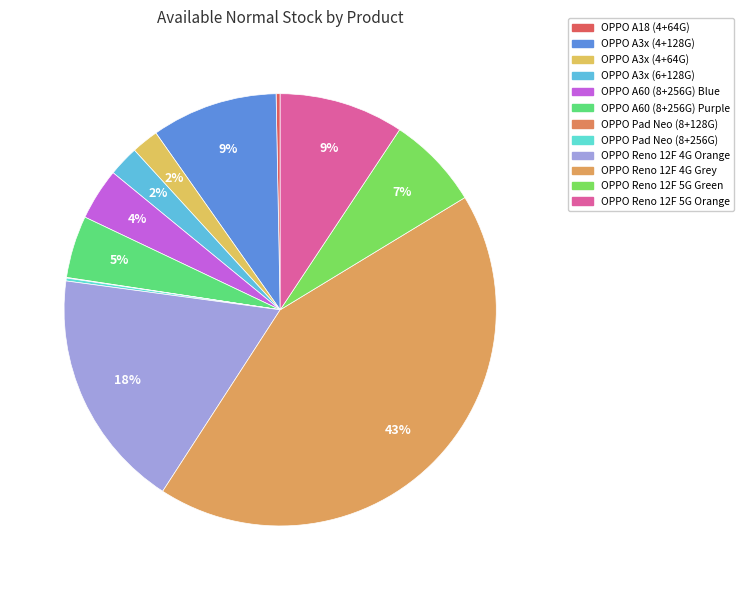

To the nearest percent, what is the combined percentage of OPPO A60 (8+256G) Purple and OPPO Reno 12F 4G Grey?

47%